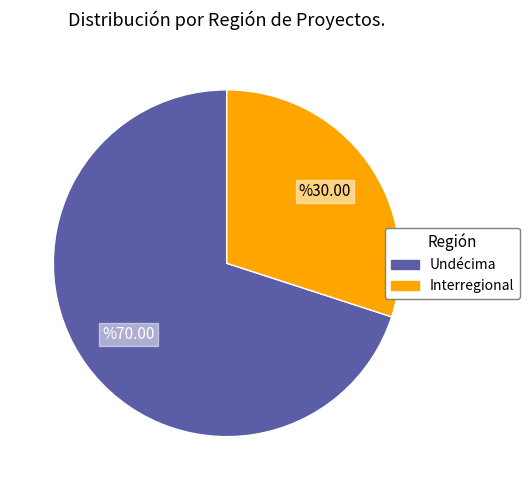

Which category accounts for the majority?

Undécima